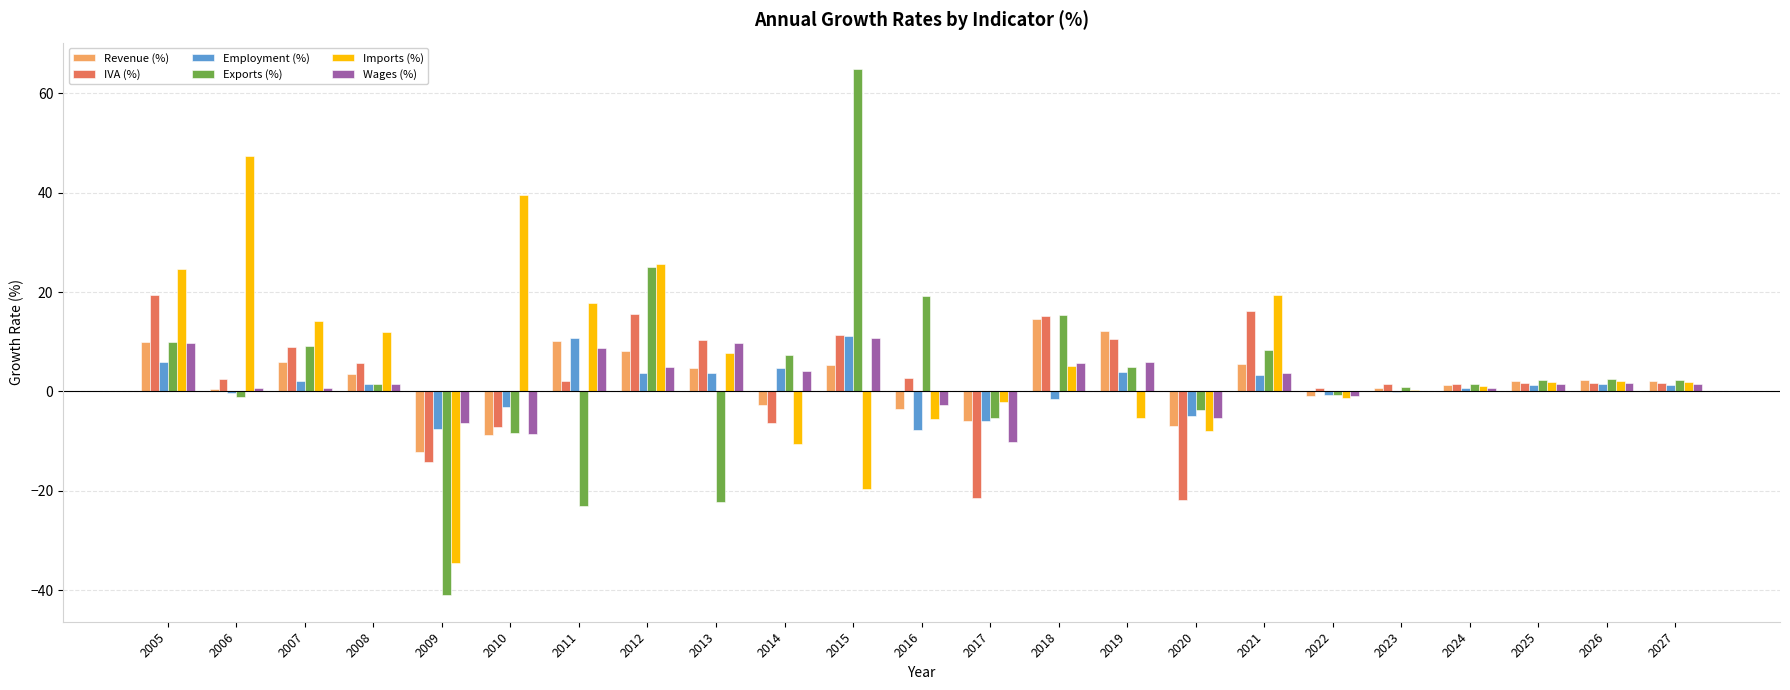

What is the sum of all Employment (%) values?

23.7